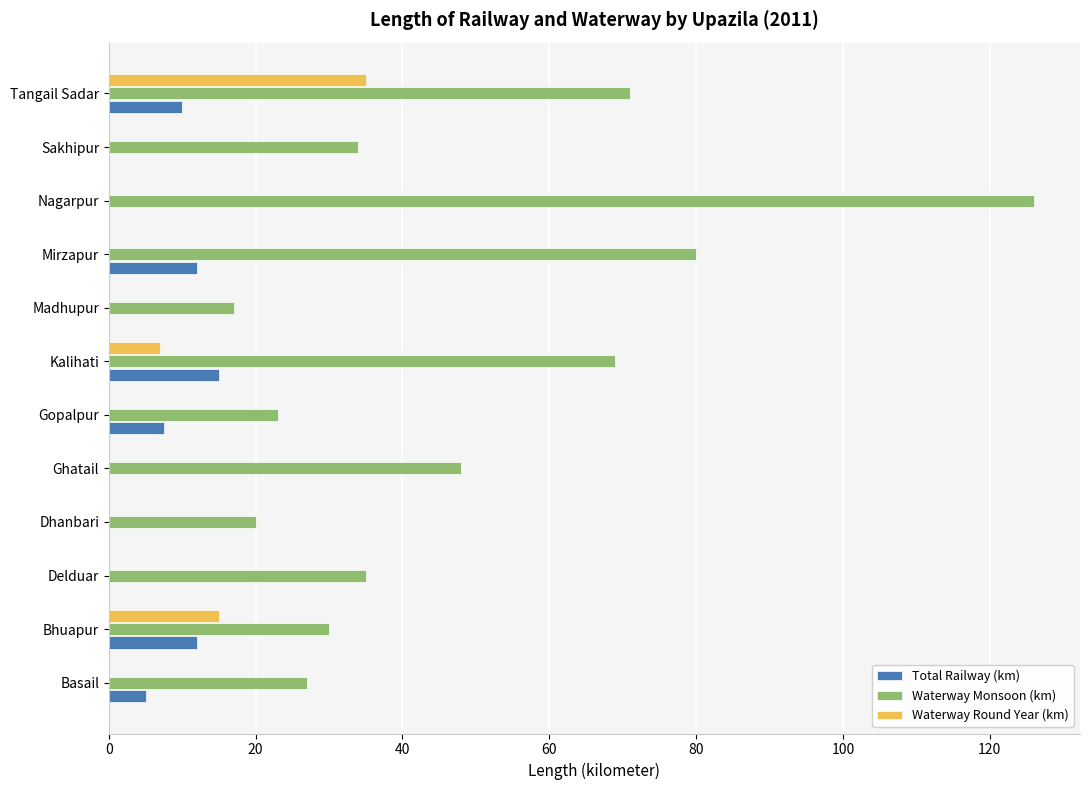

Is it true that Waterway Round Year (km) equals 15.0 at Bhuapur?

True